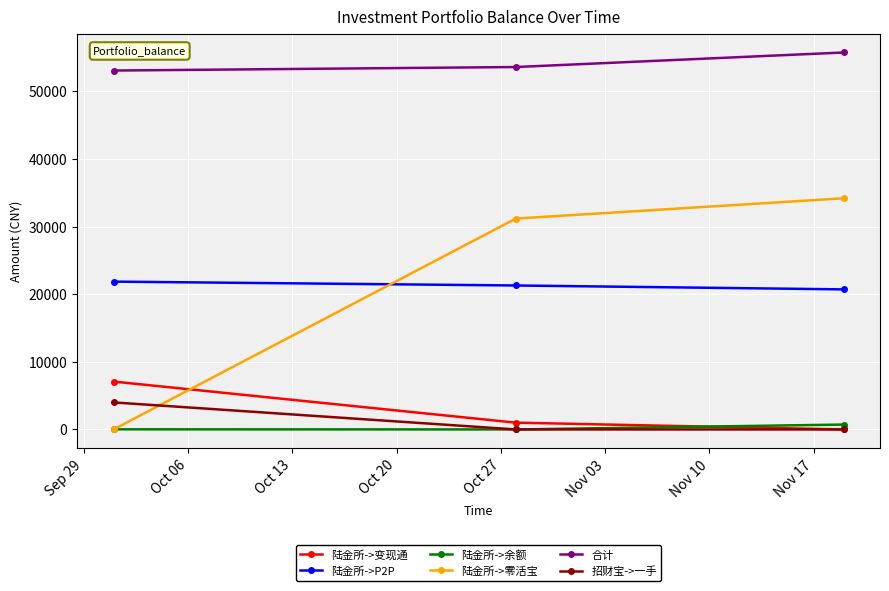

What is the average value of the 招财宝->一手 series?

1333.3